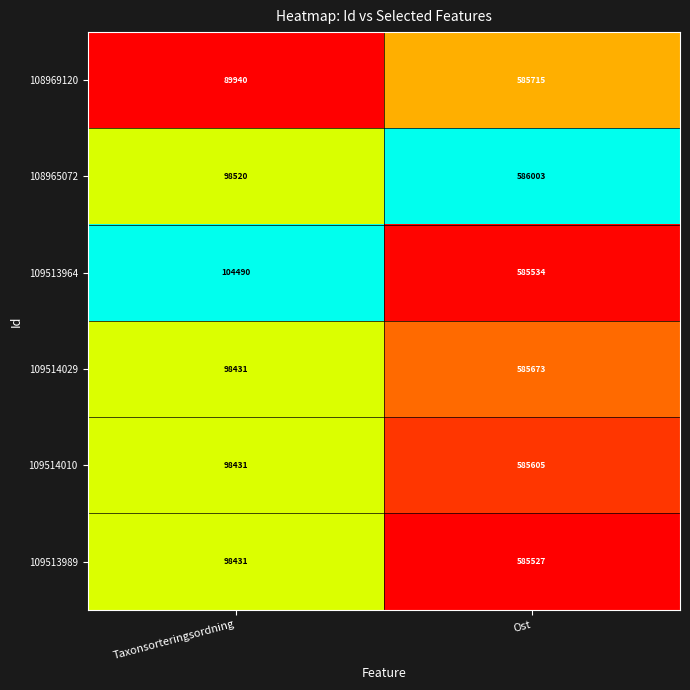

List the series in order of their peak value, lowest first.

109513989, 109513964, 109514010, 109514029, 108969120, 108965072